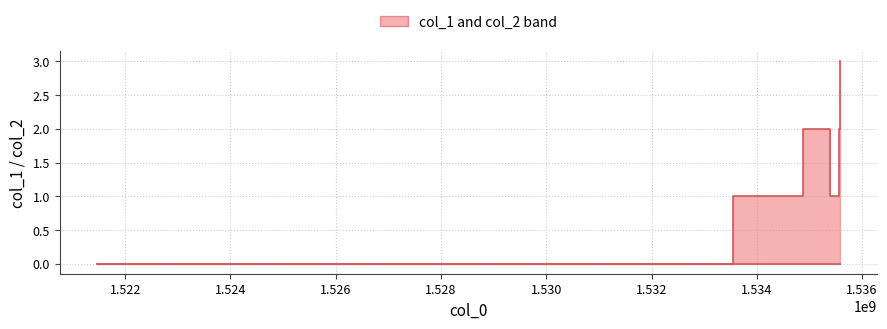

True or false: col_2 and col_1 cross at least once.

False